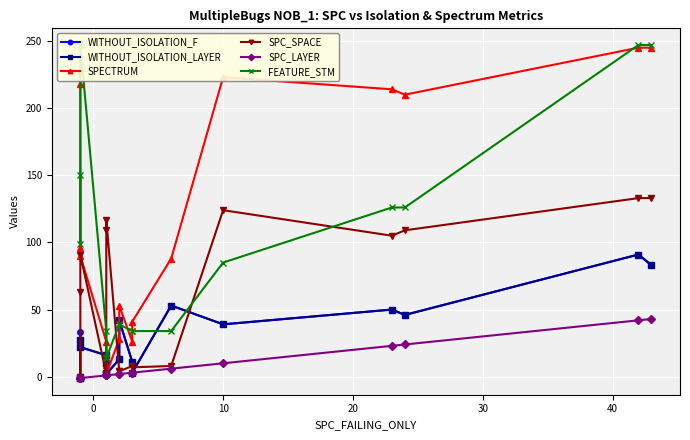

What is the average value of the SPECTRUM series?

114